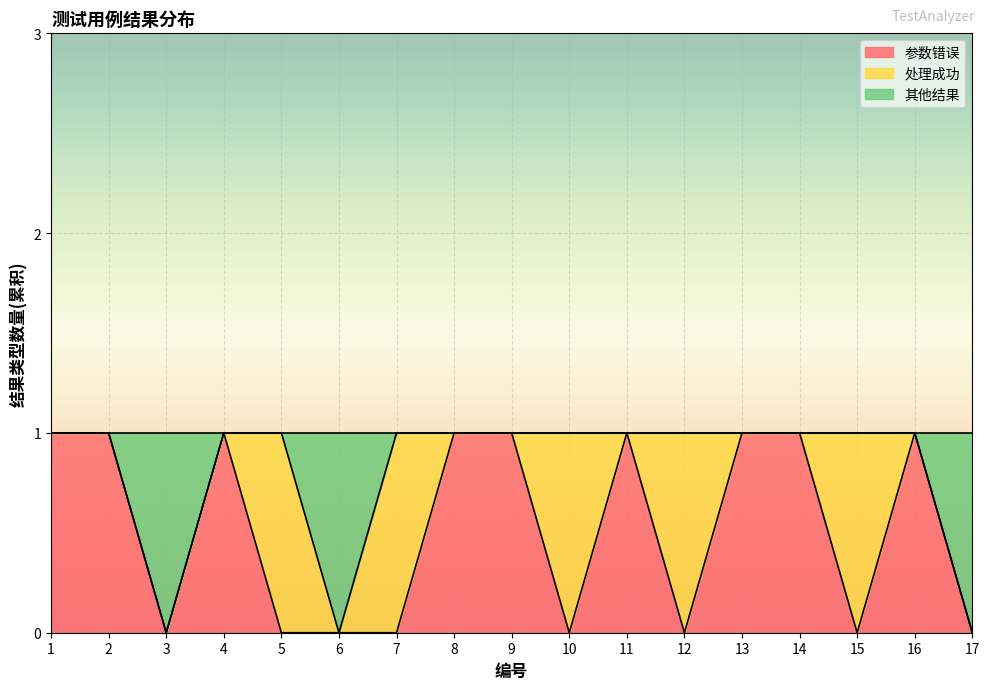

The 参数错误 series shows -1 at 7. True or false?

False